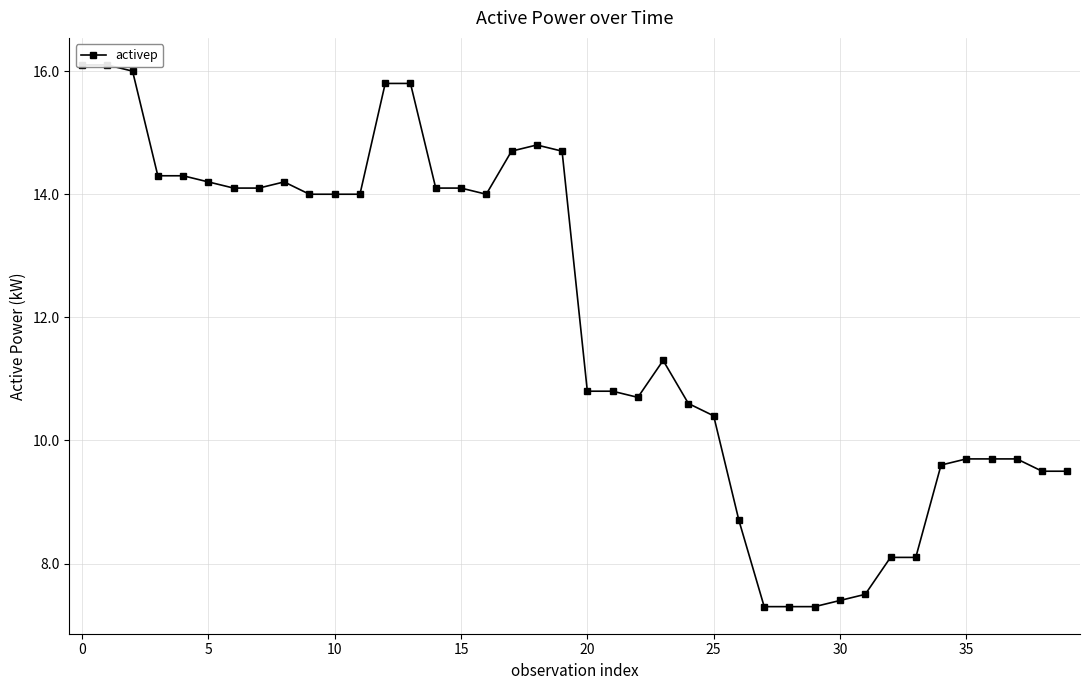

What is the change in value from 0 to 31?

-8.6